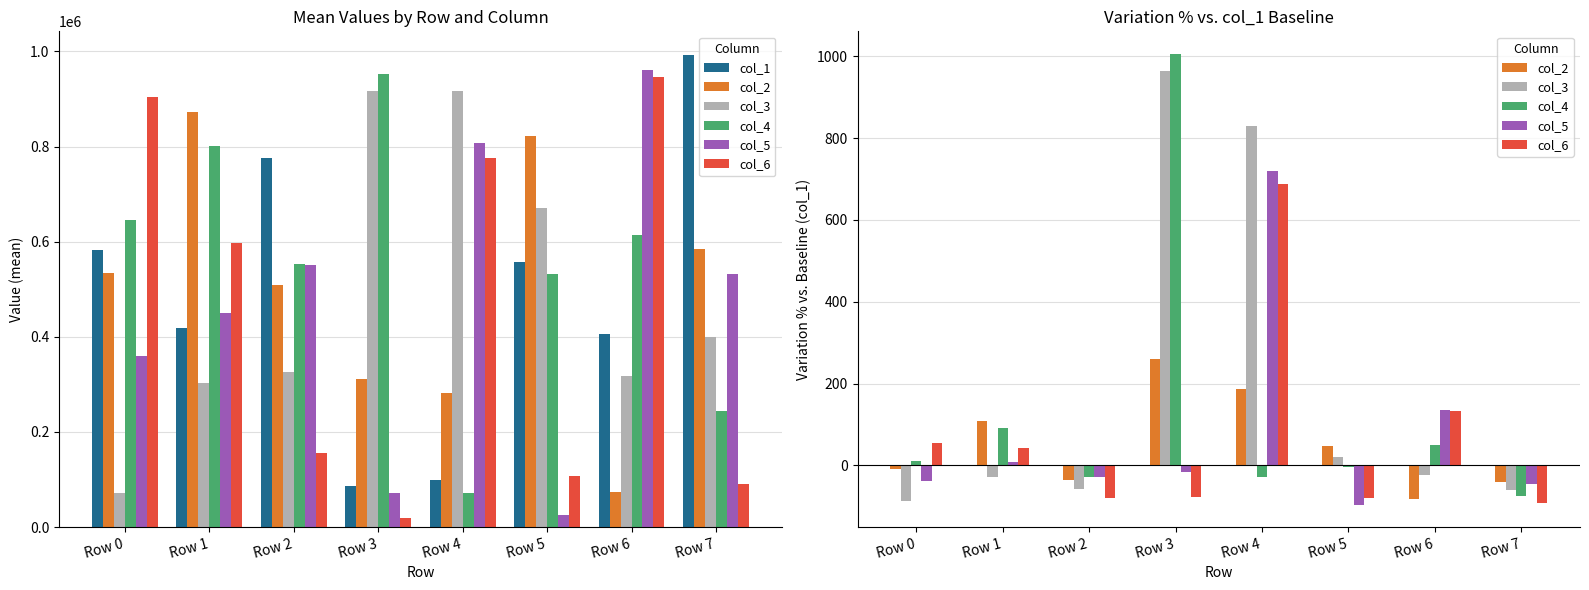

What are all the series names shown in the legend?

col_1, col_2, col_3, col_4, col_5, col_6